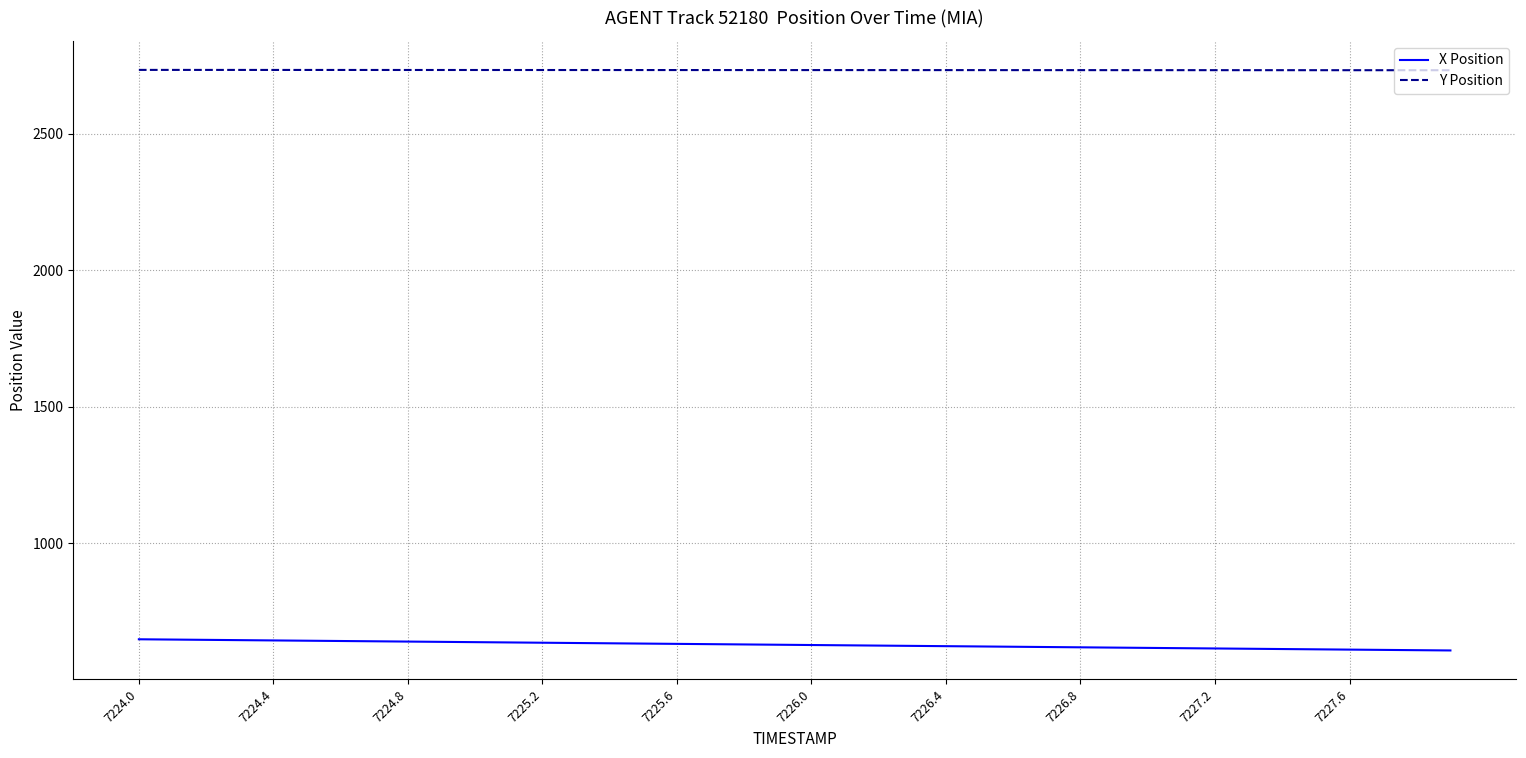

What is the lowest value of the X Position series?

608.1